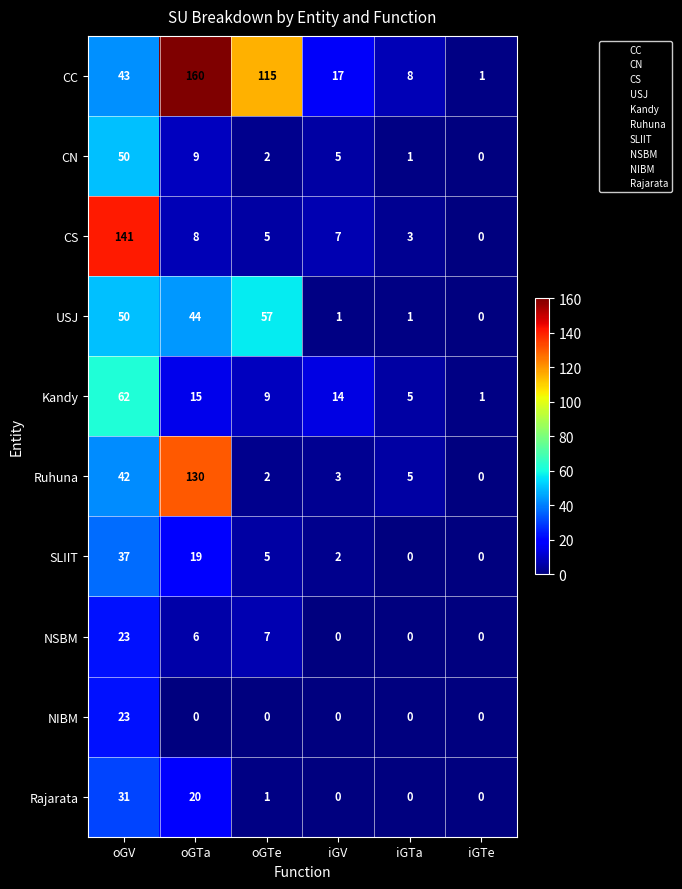

What is the total value across all series at iGTa?

23